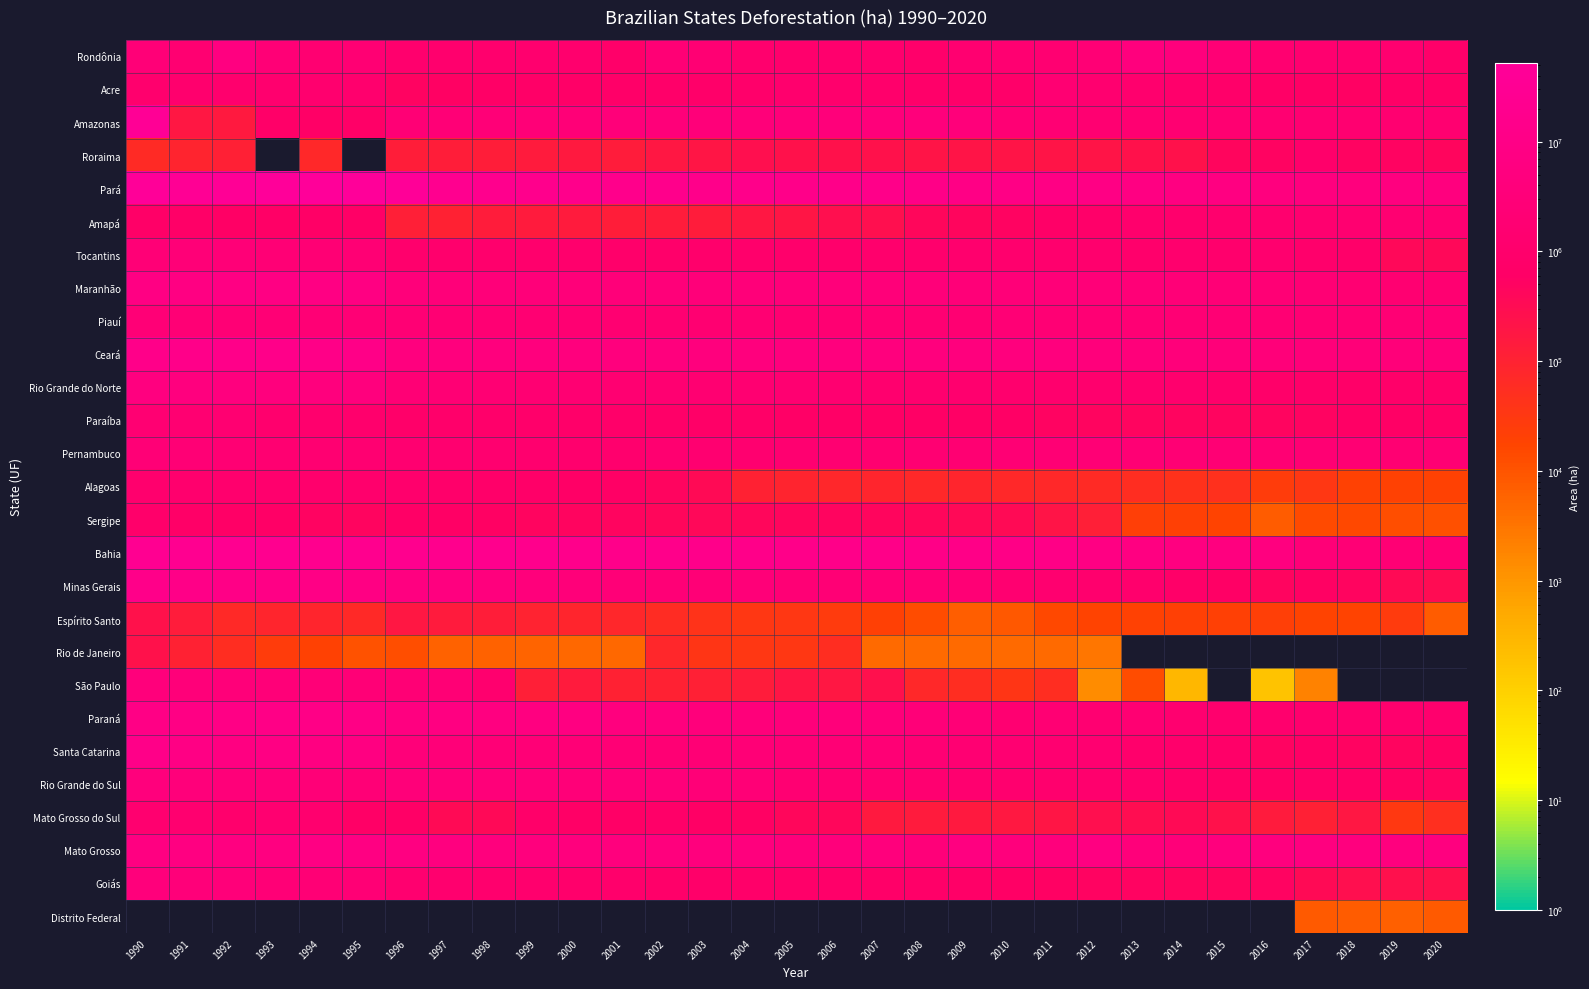

Reading left to right, list all the values displayed in this chart.

Rondônia: 1990=2712986	1991=1600121	1992=5781309	1993=2471582	1994=1565846	1995=1905717	1996=1181000	1997=1181000	1998=1082873	1999=1261065	2000=1143386	2001=847073	2002=2362036	2003=1964847	2004=1068512	2005=1048212	2006=1095466	2007=1102151	2008=902491	2009=1415998	2010=1547047	2011=1686811	2012=2427529	2013=4529389	2014=4254360	2015=2347434	2016=1485551	2017=1356161	2018=1269466	2019=1366120	2020=841779
Acre: 1990=1213260	1991=1161993	1992=1215464	1993=1263904	1994=1296947	1995=1185367	1996=526606	1997=539046	1998=656154	1999=661931	2000=657742	2001=724138	2002=792845	2003=847529	2004=916609	2005=1110669	2006=1043416	2007=992289	2008=831745	2009=805806	2010=826684	2011=1798113	2012=1363921	2013=1164762	2014=931829	2015=779232	2016=616130	2017=590103	2018=570221	2019=634506	2020=633447
Amazonas: 1990=37915595	1991=180852	1992=162011	1993=722670	1994=620173	1995=666513	1996=2321996	1997=2596657	1998=2765728	1999=2801035	2000=2809390	2001=3088319	2002=3339395	2003=3377127	2004=3319005	2005=3405662	2006=3499567	2007=3708814	2008=3831431	2009=3595276	2010=2051255	2011=1940560	2012=1710950	2013=1644554	2014=1592337	2015=1556858	2016=1728464	2017=1527177	2018=1454587	2019=1438232	2020=1437994
Roraima: 1990=64434	1991=89537	1992=109632	1993=0	1994=74563	1995=0	1996=131127	1997=129287	1998=129830	1999=152900	2000=157760	2001=140501	2002=184900	2003=195150	2004=278400	2005=248200	2006=248200	2007=241530	2008=206100	2009=202170	2010=207340	2011=205465	2012=213740	2013=241870	2014=232450	2015=455032	2016=525907	2017=891092	2018=508296	2019=526350	2020=443250
Pará: 1990=46791723	1991=34895595	1992=37991187	1993=51619635	1994=52077087	1995=51302537	1996=44781266	1997=21240796	1998=17333059	1999=16021473	2000=15429834	2001=15025571	2002=15310019	2003=14888883	2004=14374820	2005=13682891	2006=13408458	2007=12968070	2008=11246209	2009=9527952	2010=9252431	2011=9001300	2012=8027597	2013=7139782	2014=6952500	2015=6325680	2016=5135761	2017=5083236	2018=4730436	2019=5295229	2020=5081894
Amapá: 1990=661472	1991=661840	1992=596764	1993=627137	1994=635754	1995=648188	1996=119824	1997=107401	1998=133489	1999=152904	2000=150800	2001=128841	2002=142349	2003=142312	2004=178498	2005=199210	2006=267934	2007=278972	2008=418297	2009=441147	2010=501526	2011=694857	2012=852353	2013=1024254	2014=1010132	2015=1132809	2016=1282532	2017=1387792	2018=1477314	2019=1555000	2020=1529154
Tocantins: 1990=2615490	1991=2670400	1992=2740290	1993=2290687	1994=2018277	1995=2020710	1996=1027913	1997=1021377	1998=1047425	1999=1060434	2000=1026908	2001=920106	2002=920813	2003=929806	2004=956230	2005=950205	2006=967865	2007=1059992	2008=1037388	2009=1123245	2010=1099555	2011=1118324	2012=1075938	2013=967581	2014=1085530	2015=1006206	2016=1265764	2017=968135	2018=841998	2019=377877	2020=395941
Maranhão: 1990=7741783	1991=7370835	1992=7889677	1993=7876819	1994=7699738	1995=7246808	1996=3720297	1997=3189479	1998=3243009	1999=3176334	2000=3130777	2001=3257758	2002=3220524	2003=3117956	2004=3305065	2005=3269429	2006=3476544	2007=3445838	2008=3043480	2009=2984668	2010=2978410	2011=2909867	2012=2970529	2013=2782362	2014=2663213	2015=2468625	2016=2205656	2017=2007237	2018=1788700	2019=1720126	2020=1684479
Piauí: 1990=2594138	1991=2425651	1992=2314484	1993=2286746	1994=2231268	1995=2182967	1996=2042475	1997=1988045	1998=1916545	1999=1855980	2000=1768794	2001=1722827	2002=1707295	2003=1711315	2004=1744294	2005=1724697	2006=1829458	2007=1925811	2008=1812305	2009=1800477	2010=2218077	2011=2063635	2012=2114861	2013=2070305	2014=2091213	2015=2124457	2016=1949896	2017=1979577	2018=1966064	2019=2020196	2020=2264578
Ceará: 1990=13669699	1991=13447002	1992=13488217	1993=12948598	1994=11187284	1995=11218356	1996=5129400	1997=4554122	1998=4707414	1999=4591000	2000=4430968	2001=4391327	2002=4405704	2003=4458478	2004=4621398	2005=4588312	2006=4638424	2007=4644674	2008=4599088	2009=4572884	2010=4564144	2011=4846922	2012=3890254	2013=3597920	2014=3526905	2015=3287790	2016=3408854	2017=3144905	2018=2985169	2019=3131951	2020=3119790
Rio Grande do Norte: 1990=5359227	1991=5028670	1992=5040302	1993=4712463	1994=4717672	1995=4579682	1996=2151788	1997=2133355	1998=1909387	1999=1791047	2000=1774086	2001=1642864	2002=1729635	2003=1633952	2004=1565347	2005=1587456	2006=1494875	2007=1270968	2008=1246308	2009=1262919	2010=1216458	2011=1202469	2012=1226561	2013=1226594	2014=1129441	2015=982544	2016=865264	2017=780295	2018=735640	2019=802457	2020=778157
Paraíba: 1990=1855969	1991=1571148	1992=1577200	1993=1171185	1994=1181246	1995=1004723	1996=861998	1997=878596	1998=901410	1999=905433	2000=857247	2001=840320	2002=741356	2003=683225	2004=681529	2005=653772	2006=625241	2007=591142	2008=609473	2009=605070	2010=589082	2011=529362	2012=495809	2013=470697	2014=484142	2015=495625	2016=485692	2017=516202	2018=582736	2019=604858	2020=620006
Pernambuco: 1990=2609424	1991=2332650	1992=1985298	1993=1583938	1994=1530545	1995=1534567	1996=1494914	1997=1361131	1998=1361595	1999=1308388	2000=1170966	2001=1073555	2002=1445834	2003=1418536	2004=1395671	2005=1415666	2006=1614498	2007=1495745	2008=1853688	2009=1786284	2010=2039144	2011=2076675	2012=2193826	2013=2092389	2014=2042020	2015=2014164	2016=1923399	2017=1887815	2018=1921233	2019=1856551	2020=1890926
Alagoas: 1990=1199908	1991=1185589	1992=1216235	1993=1077761	1994=1056541	1995=1051283	1996=1007567	1997=887921	1998=827597	1999=743796	2000=631141	2001=611962	2002=473053	2003=348697	2004=103924	2005=92020	2006=78213	2007=84483	2008=75371	2009=83593	2010=76198	2011=73348	2012=64977	2013=56176	2014=46509	2015=47337	2016=25234	2017=34595	2018=20352	2019=19159	2020=20118
Sergipe: 1990=894274	1991=698121	1992=643169	1993=631485	1994=514485	1995=483514	1996=656296	1997=582591	1998=551562	1999=495463	2000=494724	2001=475978	2002=408026	2003=399529	2004=431063	2005=457226	2006=480855	2007=446862	2008=419863	2009=370167	2010=336568	2011=207315	2012=122729	2013=22930	2014=21065	2015=18803	2016=7734	2017=13524	2018=15176	2019=12154	2020=11450
Bahia: 1990=24593848	1991=23618553	1992=23601372	1993=22133351	1994=21035853	1995=20466708	1996=19788234	1997=19039242	1998=17945381	1999=16850459	2000=15032919	2001=14632368	2002=14533555	2003=14119322	2004=13664144	2005=13141661	2006=12872622	2007=11540084	2008=10950113	2009=11203058	2010=10316492	2011=10239170	2012=7885066	2013=6199812	2014=5726390	2015=5593412	2016=5364428	2017=2726965	2018=2412746	2019=2025838	2020=1866777
Minas Gerais: 1990=12648341	1991=11278276	1992=9869596	1993=9427752	1994=9255786	1995=7667333	1996=5859292	1997=5314954	1998=4639543	1999=3947841	2000=3030028	2001=2734353	2002=2583564	2003=2472188	2004=2939347	2005=2350090	2006=2450817	2007=2489825	2008=2474089	2009=2408606	2010=1473290	2011=1376455	2012=1216053	2013=1028873	2014=738524	2015=595285	2016=491926	2017=557603	2018=471851	2019=343068	2020=308413
Espírito Santo: 1990=239630	1991=138343	1992=68430	1993=83563	1994=83013	1995=70585	1996=187416	1997=145259	1998=132279	1999=94665	2000=87626	2001=76896	2002=59797	2003=42898	2004=34654	2005=33320	2006=28912	2007=20870	2008=13010	2009=7009	2010=8702	2011=14480	2012=17800	2013=19816	2014=21157	2015=20488	2016=22111	2017=18379	2018=18306	2019=28792	2020=7258
Rio de Janeiro: 1990=245596	1991=107658	1992=55181	1993=26155	1994=19717	1995=10895	1996=12060	1997=6203	1998=6115	1999=5518	2000=4955	2001=4770	2002=77511	2003=37168	2004=35243	2005=35103	2006=54634	2007=4580	2008=4574	2009=4567	2010=4622	2011=4500	2012=3051	2013=0	2014=0	2015=0	2016=0	2017=0	2018=0	2019=0	2020=0
São Paulo: 1990=3879828	1991=3371455	1992=3163166	1993=2886227	1994=2696767	1995=2482828	1996=2435296	1997=2274114	1998=1291940	1999=118354	2000=143508	2001=105073	2002=100996	2003=114869	2004=137669	2005=189862	2006=175791	2007=250973	2008=73679	2009=54655	2010=36100	2011=55655	2012=1368	2013=12604	2014=294	2015=0	2016=174	2017=2000	2018=0	2019=0	2020=0
Paraná: 1990=9266681	1991=8708029	1992=9347597	1993=10437672	1994=10050553	1995=9552702	1996=6031186	1997=6493060	1998=5937859	1999=5813472	2000=6752934	2001=4923063	2002=4673104	2003=3887934	2004=3692909	2005=3697461	2006=3639454	2007=3180801	2008=2977098	2009=2498282	2010=1612644	2011=1957666	2012=1716313	2013=1737611	2014=1338772	2015=1099674	2016=1084209	2017=1156429	2018=1114846	2019=1127242	2020=1073588
Santa Catarina: 1990=11444110	1991=8328909	1992=6479037	1993=7533513	1994=6906290	1995=6291331	1996=3412459	1997=2845703	1998=2559142	1999=2489671	2000=2500479	2001=2199053	2002=2115657	2003=2375725	2004=2531233	2005=2330001	2006=2318890	2007=2160175	2008=1928838	2009=1786989	2010=1581869	2011=1504486	2012=1458860	2013=994653	2014=983307	2015=732227	2016=499667	2017=591091	2018=508820	2019=471265	2020=570707
Rio Grande do Sul: 1990=4135619	1991=3533681	1992=3258027	1993=3079695	1994=2704233	1995=2533854	1996=3404097	1997=3222854	1998=3217945	1999=3056034	2000=2869595	2001=3230618	2002=3086853	2003=2759294	2004=2601534	2005=1793034	2006=1723727	2007=1512132	2008=1470574	2009=1409726	2010=1303442	2011=1211447	2012=1175956	2013=1041069	2014=852902	2015=619755	2016=588131	2017=702812	2018=634836	2019=562254	2020=501313
Mato Grosso do Sul: 1990=1399963	1991=1376725	1992=1031349	1993=1490627	1994=1241540	1995=650305	1996=632467	1997=342917	1998=372452	1999=759895	2000=643234	2001=639403	2002=722216	2003=606755	2004=564894	2005=405120	2006=412777	2007=156980	2008=146159	2009=163673	2010=168233	2011=197482	2012=271245	2013=287027	2014=345810	2015=238045	2016=146910	2017=113970	2018=180056	2019=32026	2020=53757
Mato Grosso: 1990=6504731	1991=6807276	1992=6027610	1993=5978339	1994=7468776	1995=7452978	1996=6913503	1997=5410307	1998=4629970	1999=4694945	2000=4618786	2001=4694369	2002=4876195	2003=4547552	2004=4341880	2005=3568412	2006=3918673	2007=4008781	2008=3346232	2009=5873921	2010=4246583	2011=4237554	2012=6219097	2013=3593155	2014=3057672	2015=4842867	2016=5045750	2017=5312625	2018=5204502	2019=5087023	2020=5280642
Goiás: 1990=3805598	1991=3406631	1992=3025875	1993=2632644	1994=2404588	1995=2173206	1996=1402830	1997=1280182	1998=1197959	1999=1172465	2000=995339	2001=939764	2002=863837	2003=814307	2004=787267	2005=816364	2006=780456	2007=716121	2008=727395	2009=699612	2010=606505	2011=537000	2012=522755	2013=528320	2014=497634	2015=484506	2016=505571	2017=338269	2018=283214	2019=265797	2020=256230
Distrito Federal: 1990=0	1991=0	1992=0	1993=0	1994=0	1995=0	1996=0	1997=0	1998=0	1999=0	2000=0	2001=0	2002=0	2003=0	2004=0	2005=0	2006=0	2007=0	2008=0	2009=0	2010=0	2011=0	2012=0	2013=0	2014=0	2015=0	2016=0	2017=7820	2018=7475	2019=6586	2020=7950